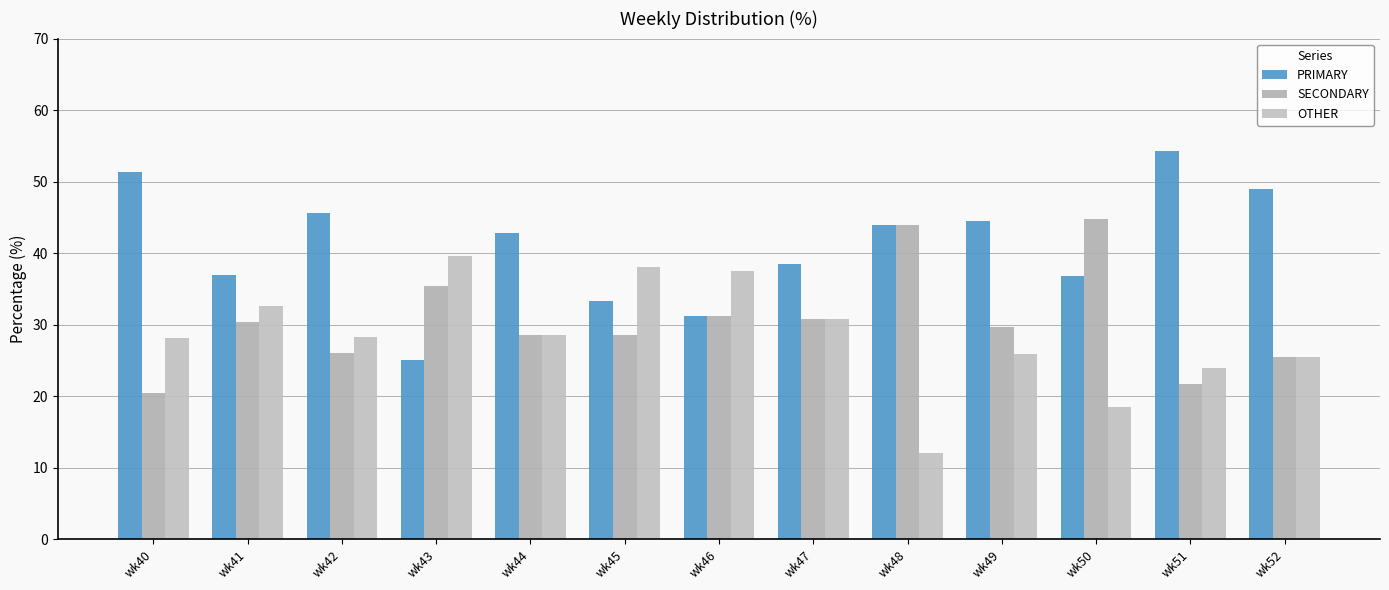

How many bars are there in total?

39